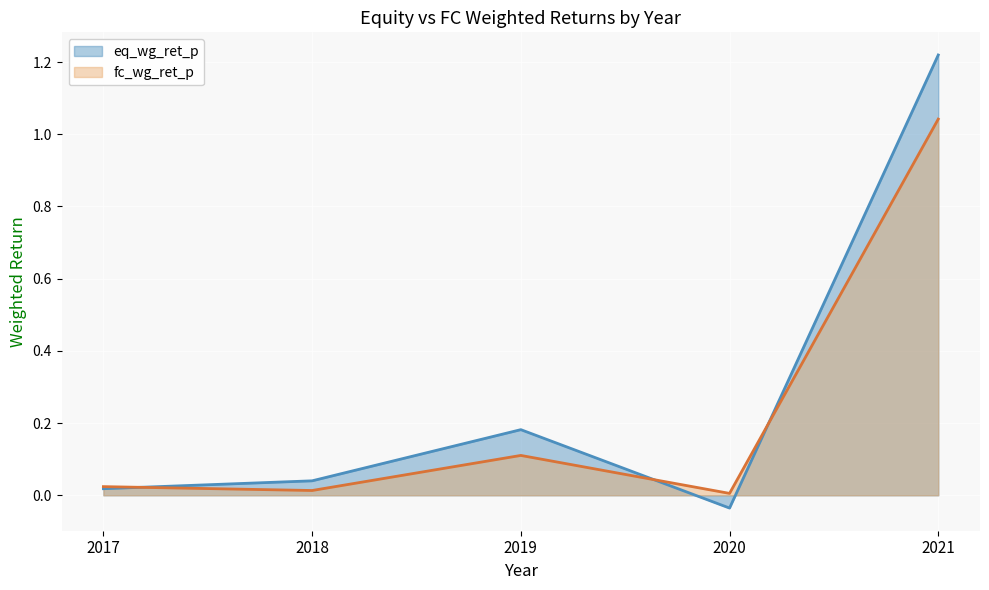

Does the chart display data point markers on the line(s)?

No